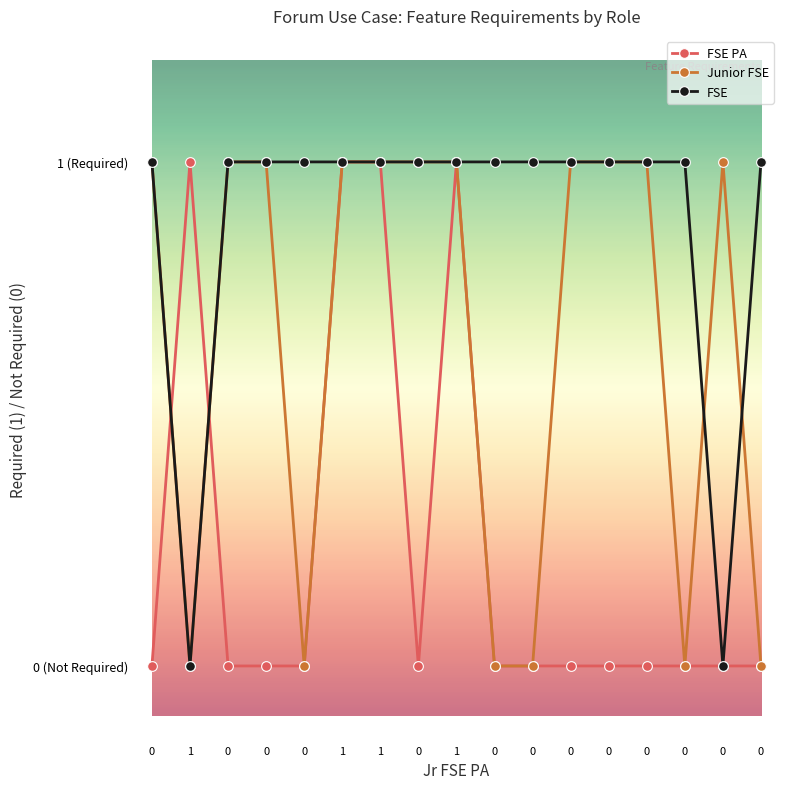

At which category is the sum across all series the highest?

1